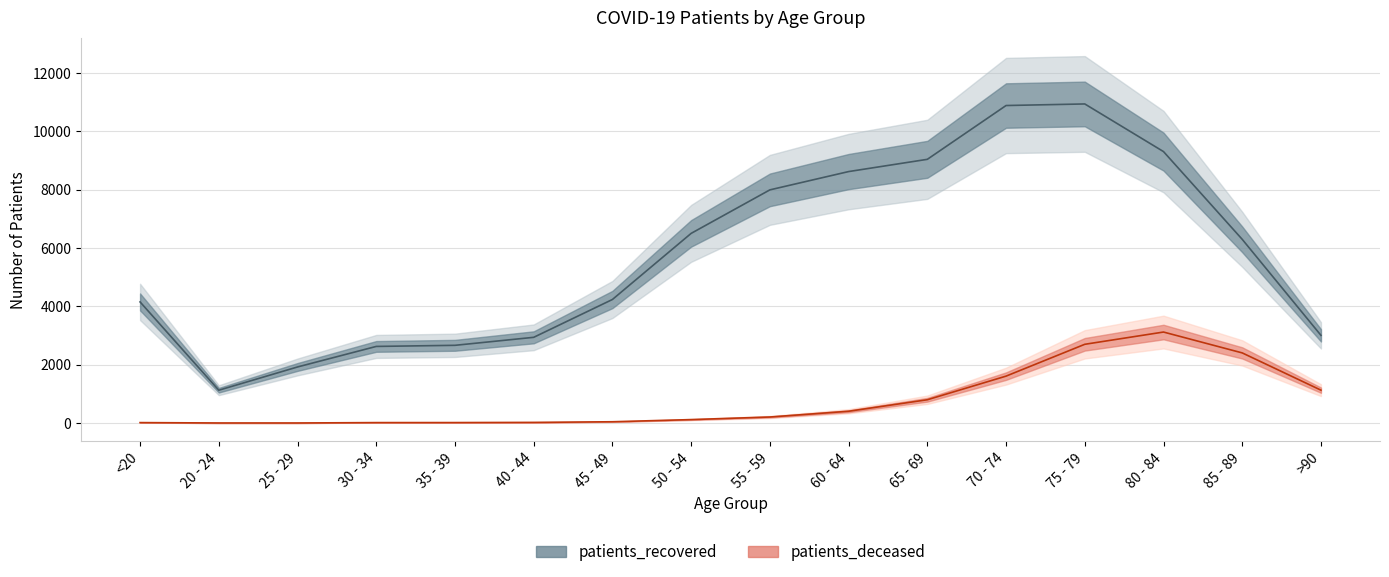

Reading left to right, transcribe all the data shown in this chart.

patients_recovered: <20=4152	20 - 24=1126	25 - 29=1923	30 - 34=2627	35 - 39=2665	40 - 44=2939	45 - 49=4236	50 - 54=6502	55 - 59=7993	60 - 64=8620	65 - 69=9040	70 - 74=10884	75 - 79=10938	80 - 84=9305	85 - 89=6297	>90=3007
patients_deceased: <20=16	20 - 24=3	25 - 29=3	30 - 34=16	35 - 39=17	40 - 44=23	45 - 49=45	50 - 54=119	55 - 59=208	60 - 64=405	65 - 69=799	70 - 74=1609	75 - 79=2700	80 - 84=3120	85 - 89=2405	>90=1128